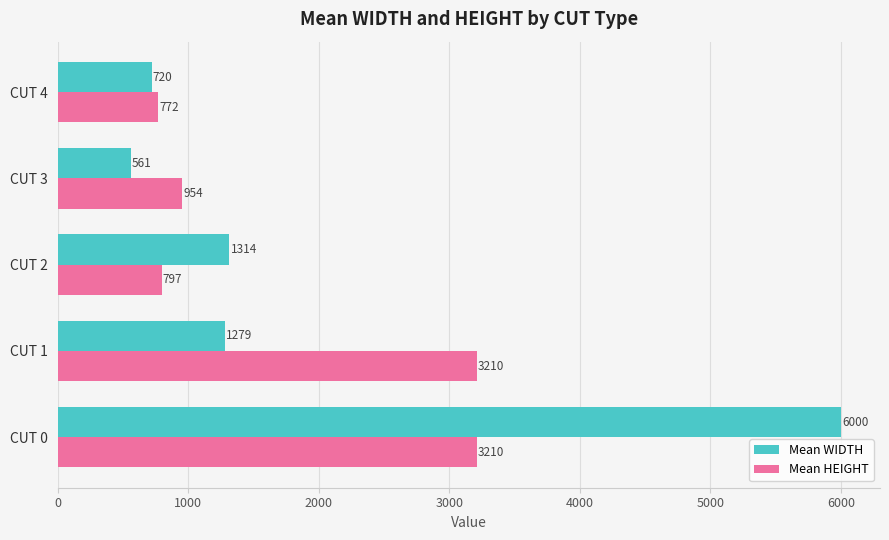

What is the difference between the maximum and second lowest values in the Mean WIDTH series?

5280.5